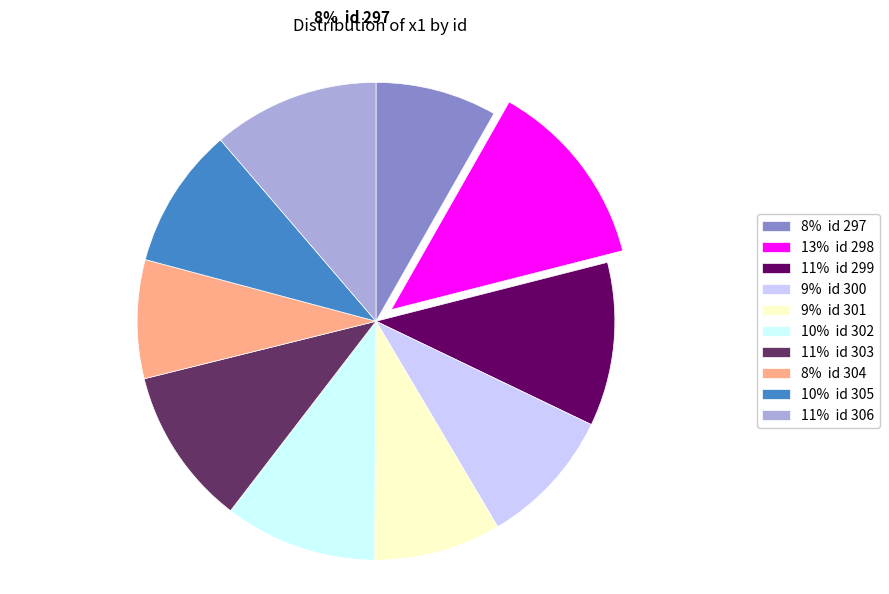

What is the largest slice in the pie chart?

13% id 298